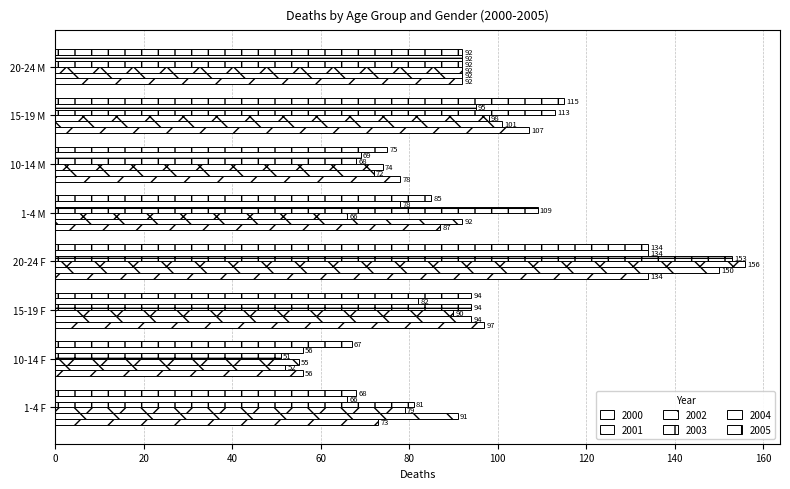

How many distinct data groups are displayed?

6